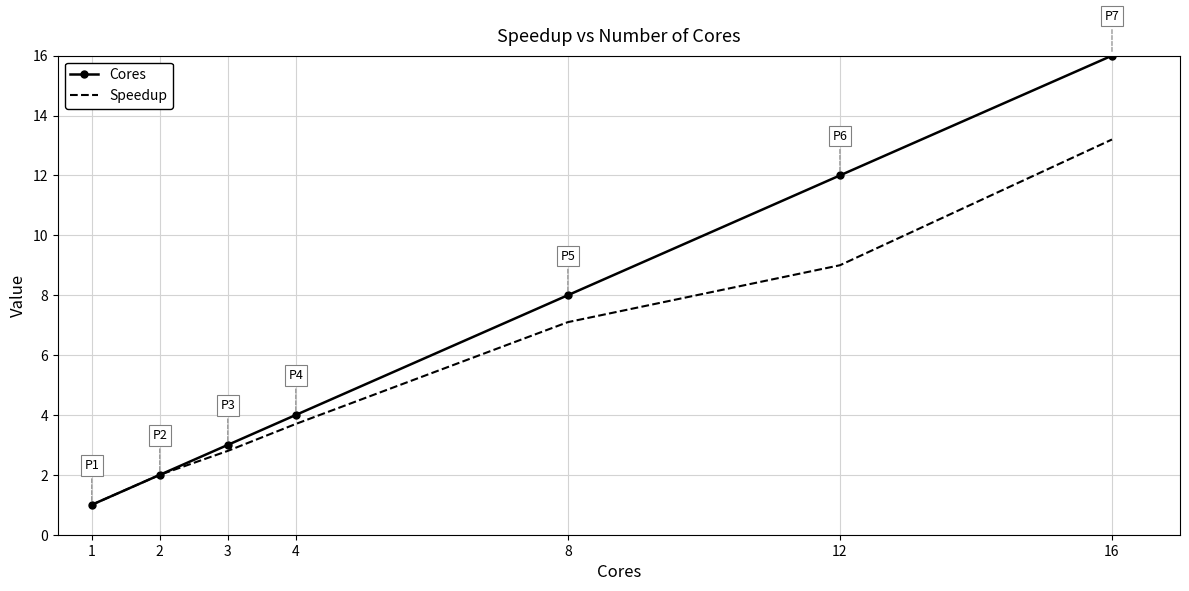

Which series has the largest total across all categories?

Cores